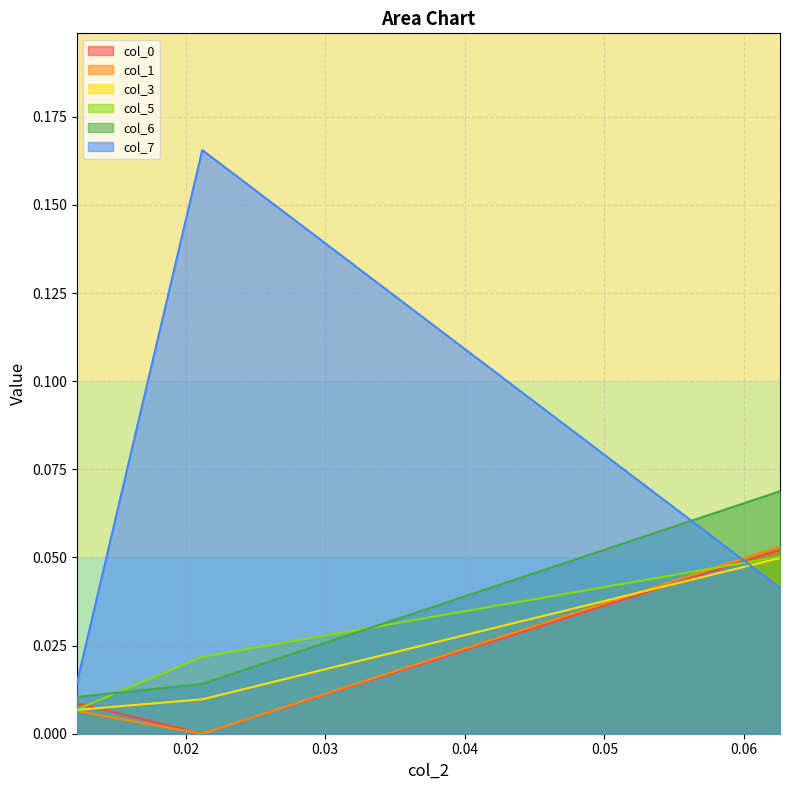

Which series has the largest range (max minus min)?

col_7